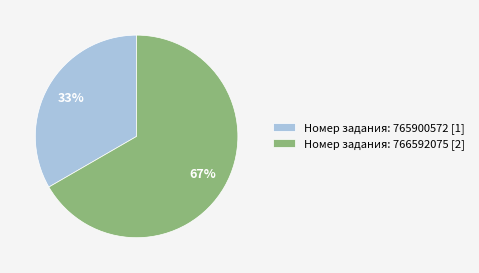

What is the smallest slice in the pie chart?

Номер задания: 765900572 [1]